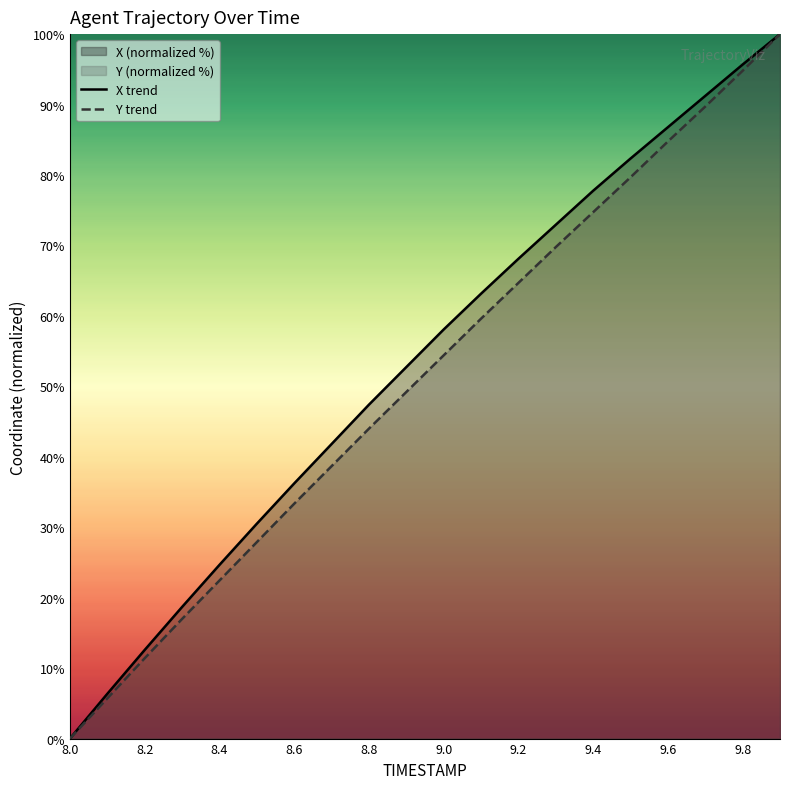

The value of Y trend at 9.2 is 64.7. True or false?

True